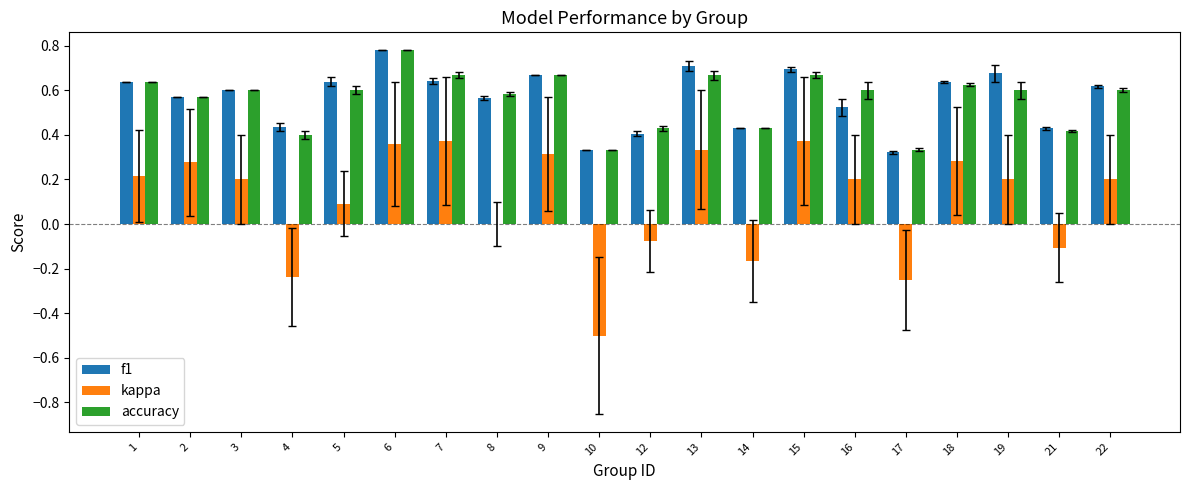

The kappa series shows 0.3 at 16. True or false?

False